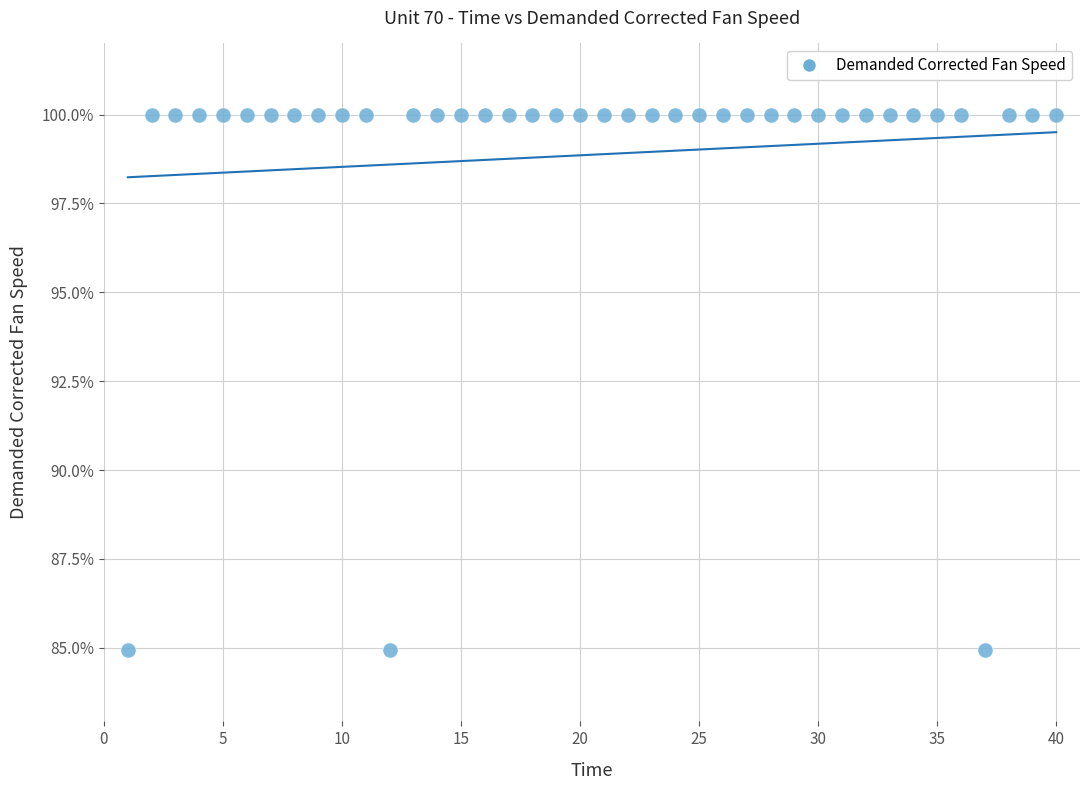

What is the range of X values (max minus min)?

39.0